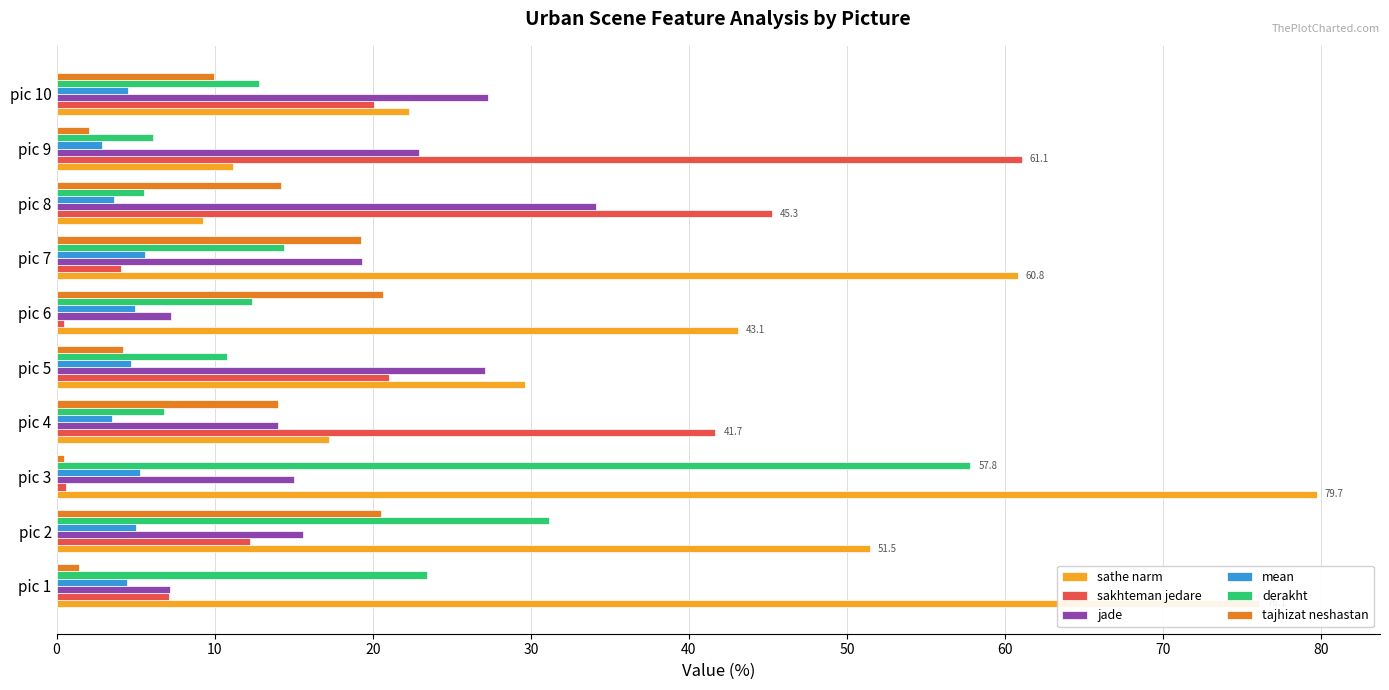

At which category is the sum across all series the highest?

pic 3